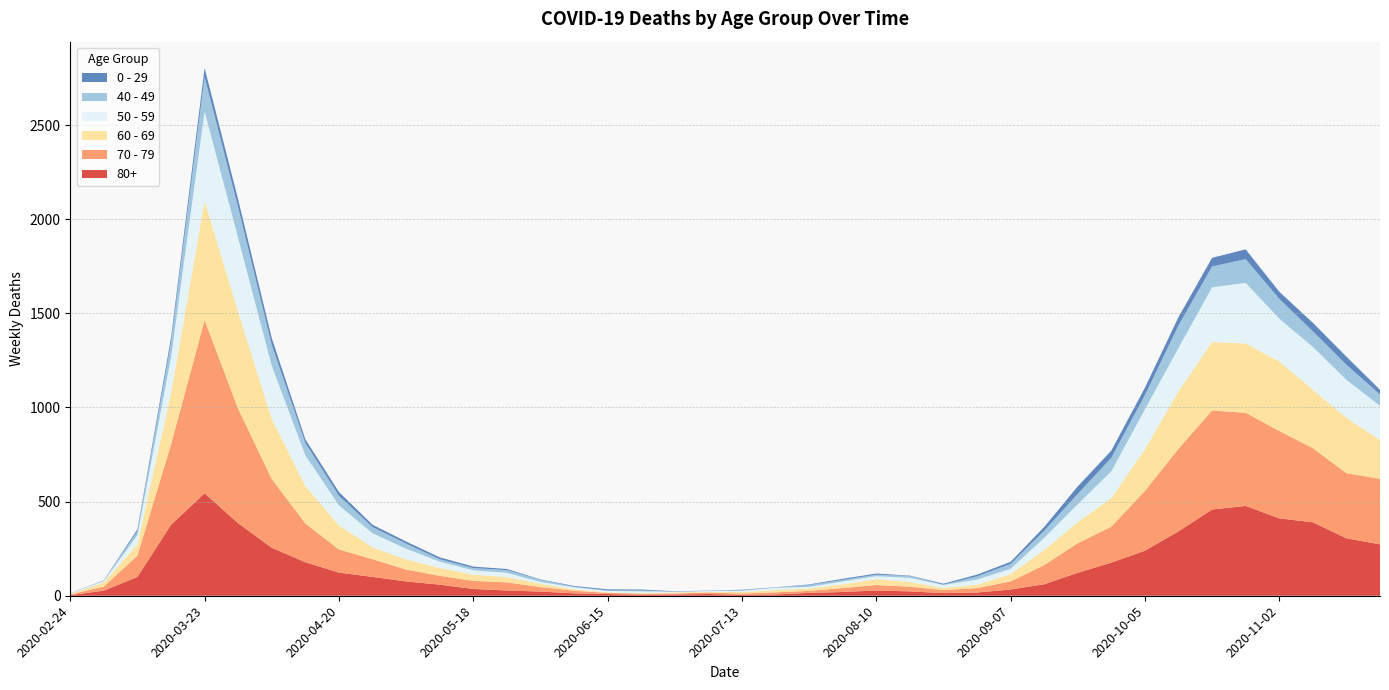

Reading left to right, extract all data points from this chart.

80+: 2020-02-24=3	2020-03-02=27	2020-03-09=100	2020-03-16=377	2020-03-23=544	2020-03-30=385	2020-04-06=255	2020-04-13=178	2020-04-20=123	2020-04-27=100	2020-05-04=76	2020-05-11=59	2020-05-18=36	2020-05-25=28	2020-06-01=22	2020-06-08=13	2020-06-15=9	2020-06-22=6	2020-06-29=7	2020-07-06=9	2020-07-13=5	2020-07-20=7	2020-07-27=15	2020-08-03=20	2020-08-10=28	2020-08-17=23	2020-08-24=14	2020-08-31=17	2020-09-07=33	2020-09-14=61	2020-09-21=122	2020-09-28=176	2020-10-05=239	2020-10-12=342	2020-10-19=458	2020-10-26=477	2020-11-02=411	2020-11-09=390	2020-11-16=305	2020-11-23=273
70 - 79: 2020-02-24=4	2020-03-02=22	2020-03-09=113	2020-03-16=427	2020-03-23=920	2020-03-30=608	2020-04-06=365	2020-04-13=206	2020-04-20=123	2020-04-27=94	2020-05-04=63	2020-05-11=47	2020-05-18=43	2020-05-25=43	2020-06-01=24	2020-06-08=14	2020-06-15=6	2020-06-22=5	2020-06-29=5	2020-07-06=8	2020-07-13=7	2020-07-20=11	2020-07-27=11	2020-08-03=21	2020-08-10=29	2020-08-17=25	2020-08-24=16	2020-08-31=24	2020-09-07=43	2020-09-14=102	2020-09-21=157	2020-09-28=191	2020-10-05=318	2020-10-12=439	2020-10-19=526	2020-10-26=495	2020-11-02=464	2020-11-09=394	2020-11-16=346	2020-11-23=348
60 - 69: 2020-02-24=2	2020-03-02=22	2020-03-09=61	2020-03-16=272	2020-03-23=634	2020-03-30=514	2020-04-06=320	2020-04-13=199	2020-04-20=128	2020-04-27=63	2020-05-04=54	2020-05-11=42	2020-05-18=33	2020-05-25=28	2020-06-01=18	2020-06-08=8	2020-06-15=3	2020-06-22=3	2020-06-29=6	2020-07-06=3	2020-07-13=8	2020-07-20=12	2020-07-27=13	2020-08-03=19	2020-08-10=31	2020-08-17=25	2020-08-24=12	2020-08-31=17	2020-09-07=39	2020-09-14=80	2020-09-21=112	2020-09-28=152	2020-10-05=221	2020-10-12=305	2020-10-19=364	2020-10-26=368	2020-11-02=370	2020-11-09=310	2020-11-16=294	2020-11-23=206
50 - 59: 2020-02-24=3	2020-03-02=7	2020-03-09=48	2020-03-16=190	2020-03-23=475	2020-03-30=392	2020-04-06=281	2020-04-13=163	2020-04-20=106	2020-04-27=75	2020-05-04=57	2020-05-11=33	2020-05-18=23	2020-05-25=23	2020-06-01=9	2020-06-08=10	2020-06-15=8	2020-06-22=9	2020-06-29=3	2020-07-06=5	2020-07-13=6	2020-07-20=12	2020-07-27=8	2020-08-03=16	2020-08-10=16	2020-08-17=22	2020-08-24=15	2020-08-31=28	2020-09-07=28	2020-09-14=64	2020-09-21=95	2020-09-28=142	2020-10-05=212	2020-10-12=230	2020-10-19=290	2020-10-26=322	2020-11-02=227	2020-11-09=228	2020-11-16=202	2020-11-23=182
40 - 49: 2020-02-24=0	2020-03-02=5	2020-03-09=21	2020-03-16=79	2020-03-23=183	2020-03-30=163	2020-04-06=111	2020-04-13=66	2020-04-20=51	2020-04-27=33	2020-05-04=27	2020-05-11=13	2020-05-18=12	2020-05-25=14	2020-06-01=12	2020-06-08=3	2020-06-15=2	2020-06-22=5	2020-06-29=1	2020-07-06=1	2020-07-13=4	2020-07-20=2	2020-07-27=10	2020-08-03=8	2020-08-10=8	2020-08-17=10	2020-08-24=2	2020-08-31=17	2020-09-07=26	2020-09-14=38	2020-09-21=55	2020-09-28=72	2020-10-05=76	2020-10-12=120	2020-10-19=111	2020-10-26=126	2020-11-02=105	2020-11-09=83	2020-11-16=80	2020-11-23=60
0 - 29: 2020-02-24=1	2020-03-02=0	2020-03-09=10	2020-03-16=25	2020-03-23=47	2020-03-30=42	2020-04-06=36	2020-04-13=19	2020-04-20=20	2020-04-27=12	2020-05-04=11	2020-05-11=10	2020-05-18=8	2020-05-25=6	2020-06-01=2	2020-06-08=4	2020-06-15=6	2020-06-22=5	2020-06-29=2	2020-07-06=1	2020-07-13=2	2020-07-20=1	2020-07-27=3	2020-08-03=6	2020-08-10=6	2020-08-17=2	2020-08-24=5	2020-08-31=9	2020-09-07=11	2020-09-14=20	2020-09-21=40	2020-09-28=38	2020-10-05=39	2020-10-12=44	2020-10-19=46	2020-10-26=52	2020-11-02=38	2020-11-09=45	2020-11-16=43	2020-11-23=25